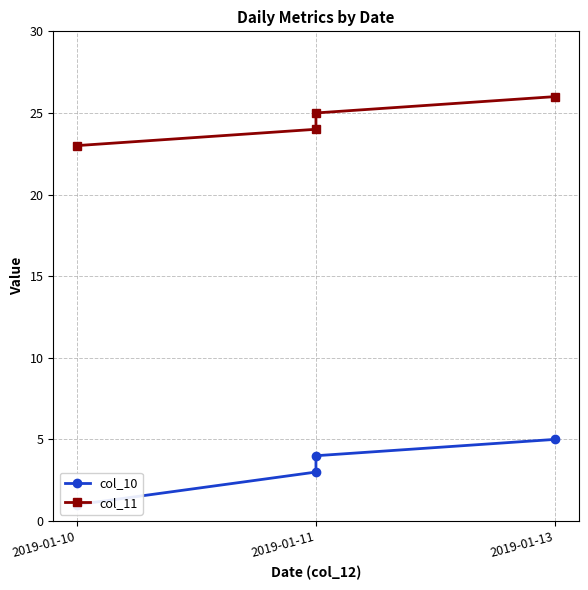

True or false: col_10 has more than 0 interior local peaks.

False